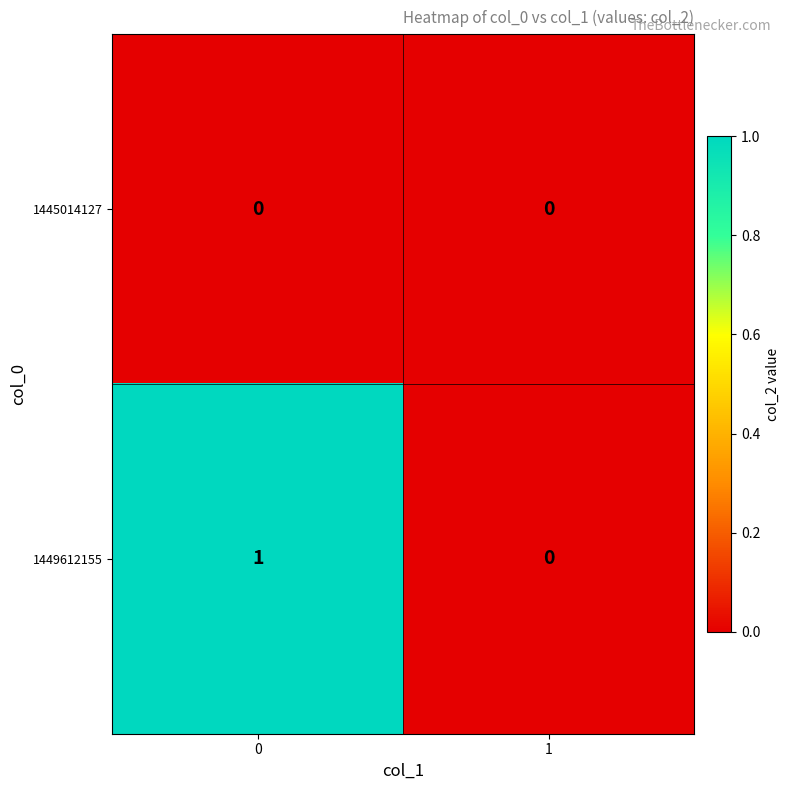

Which series has the largest total across all categories?

1449612155